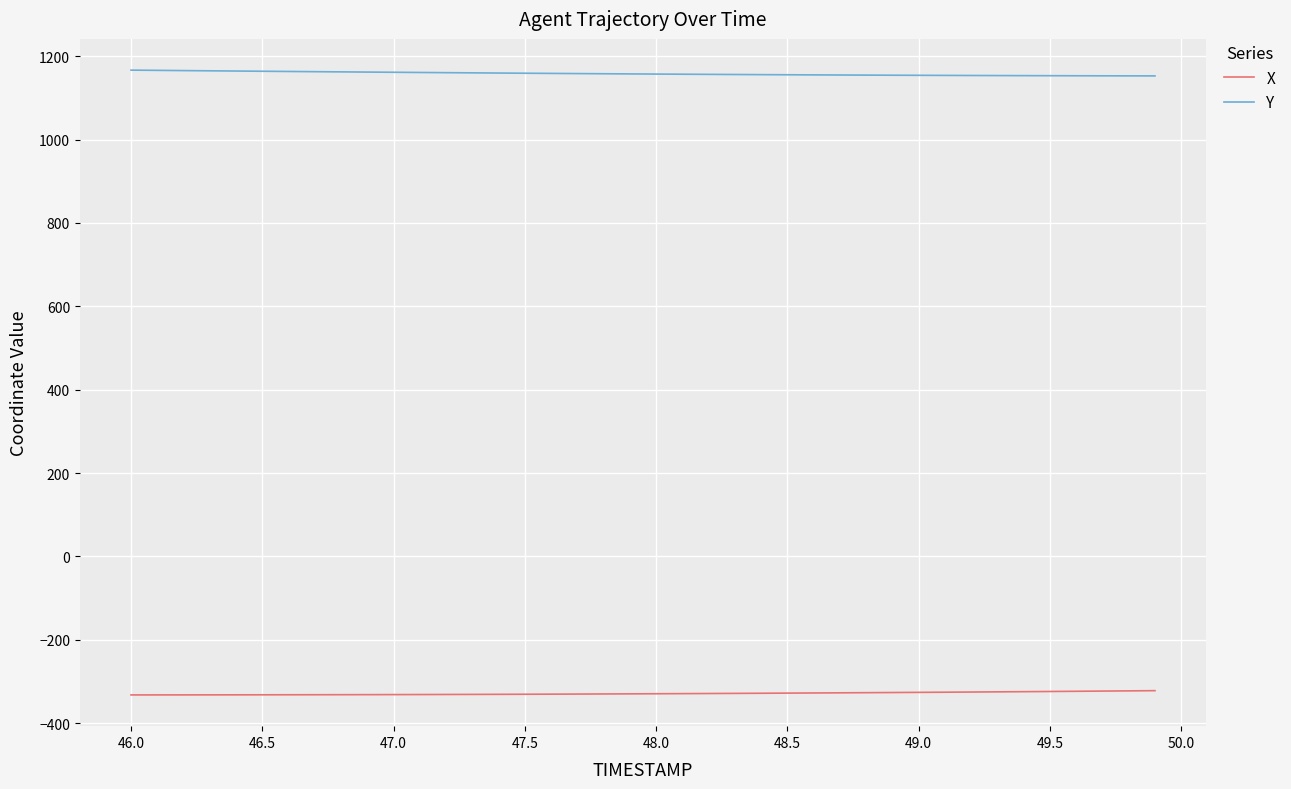

Which series has the largest total across all categories?

Y